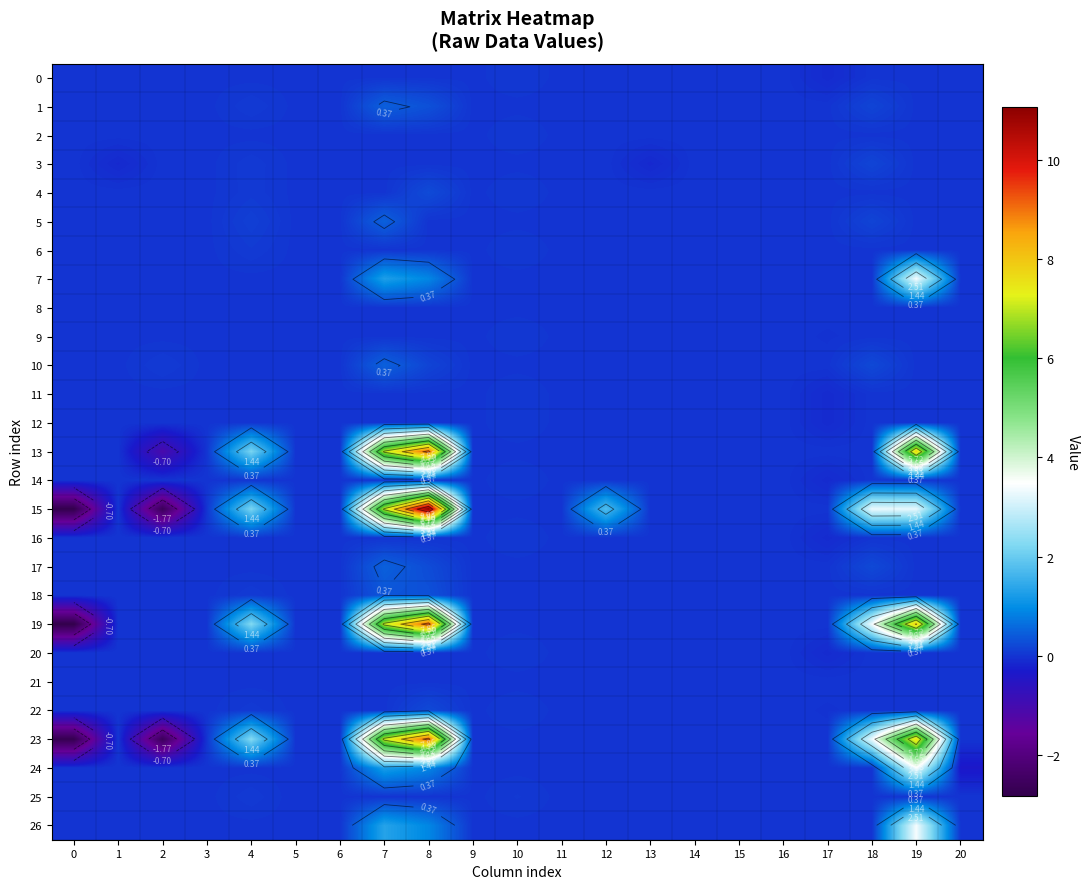

Is it true that 17 equals 0.2 at 15?

False